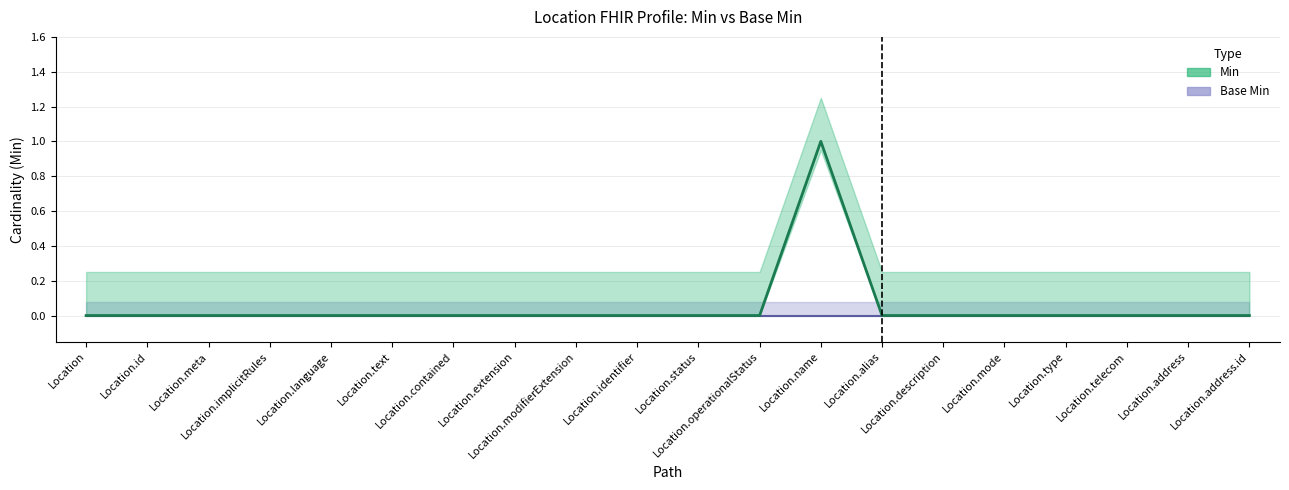

What is the difference between the maximum and minimum values?

1